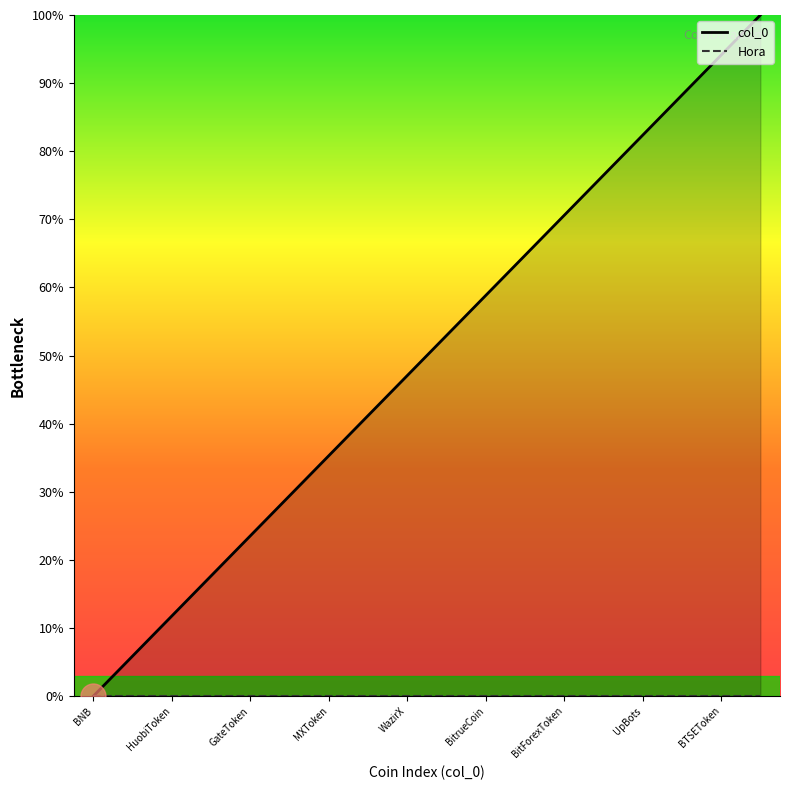

What is the label of the 5th point from the left?

GateToken